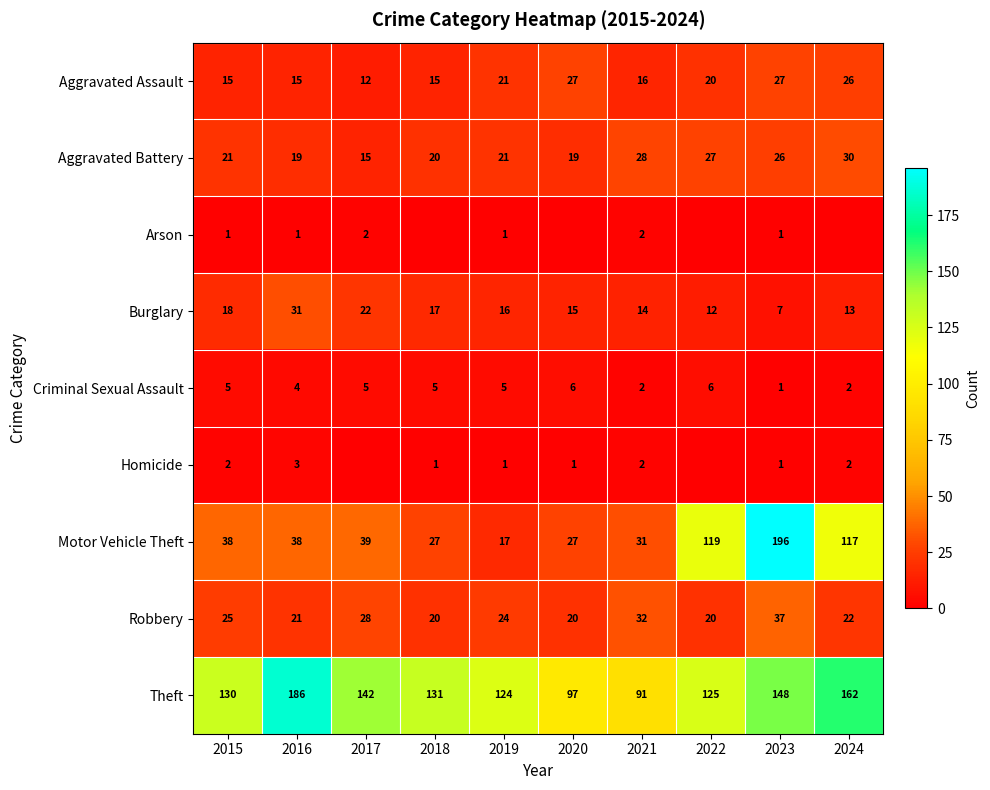

At how many categories does at least one series exceed 88?

10